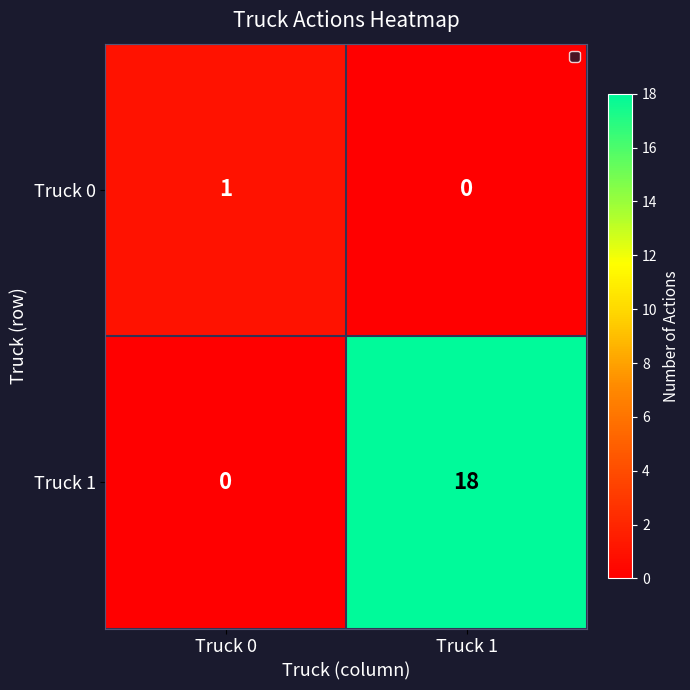

What is the sum of the Truck 1 values at Truck 0 and Truck 1?

18